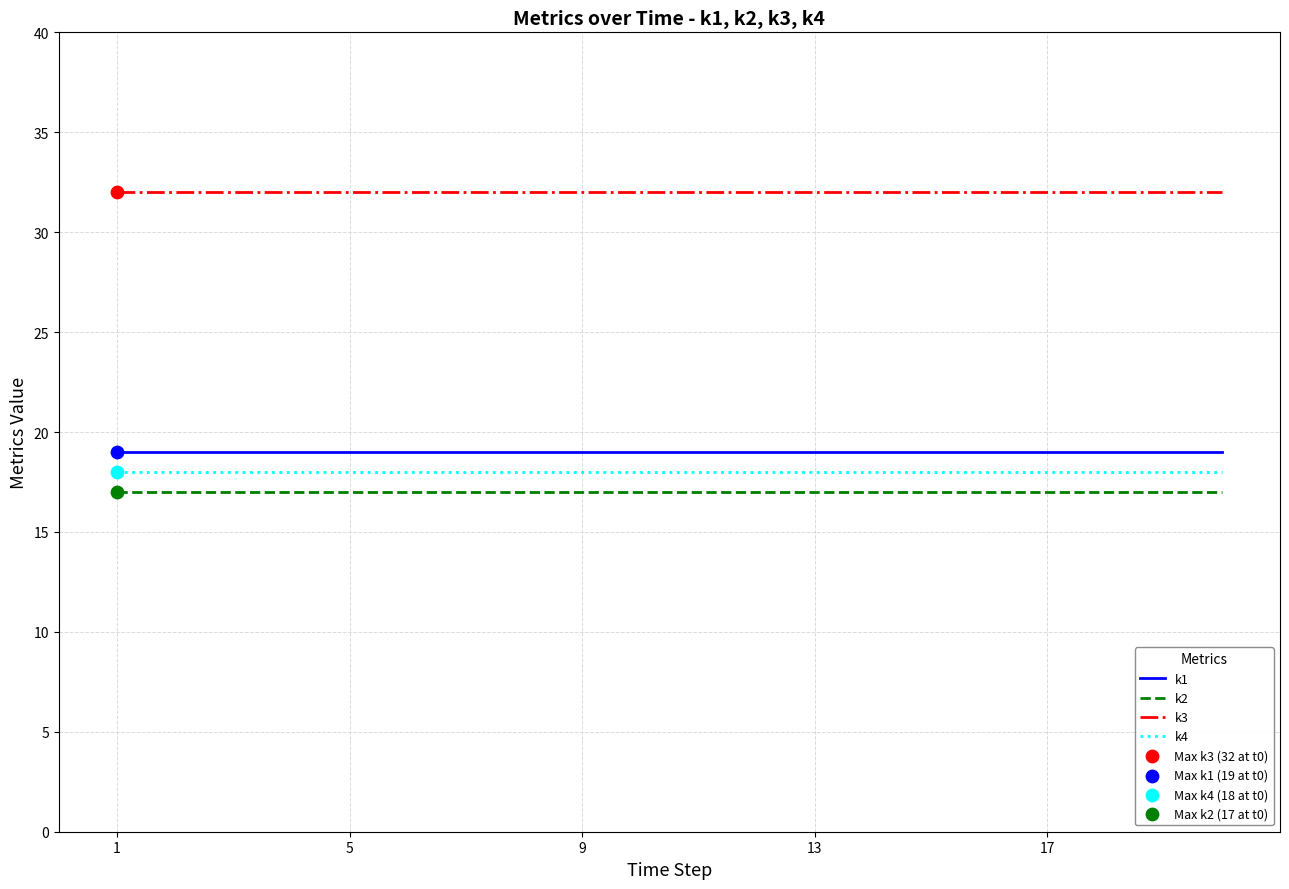

Which series has the largest total across all categories?

k3